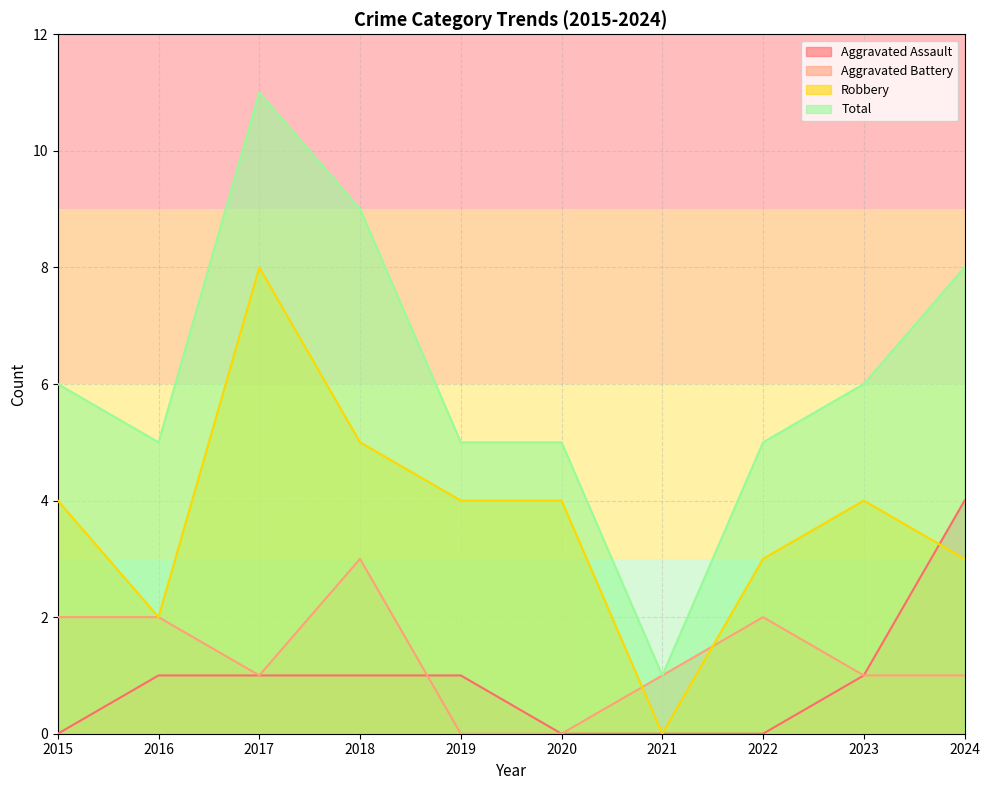

After their last crossing, which series has the higher values: Aggravated Battery or Robbery?

Robbery